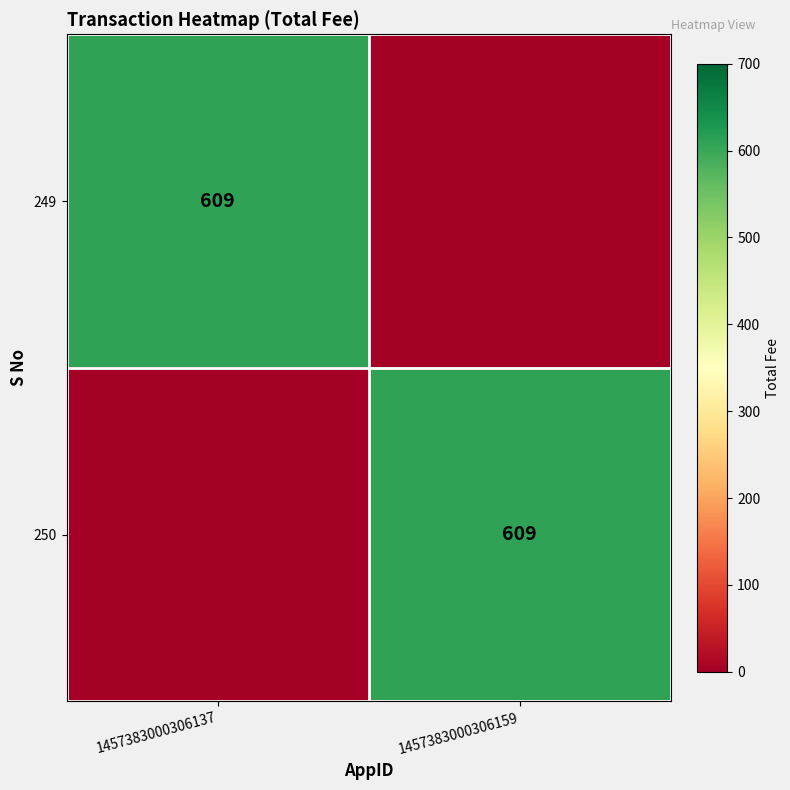

The value of 250 at 1457383000306159 is 609. True or false?

True